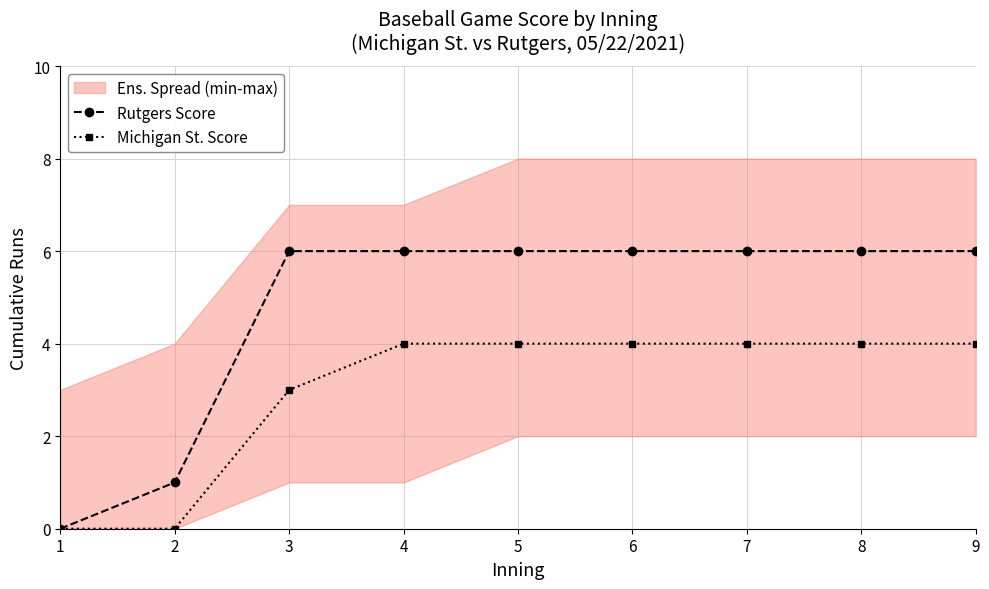

Reading left to right, what are all the values shown in this chart?

Rutgers Score: 0	1	6	6	6	6	6	6	6
Michigan St. Score: 0	0	3	4	4	4	4	4	4